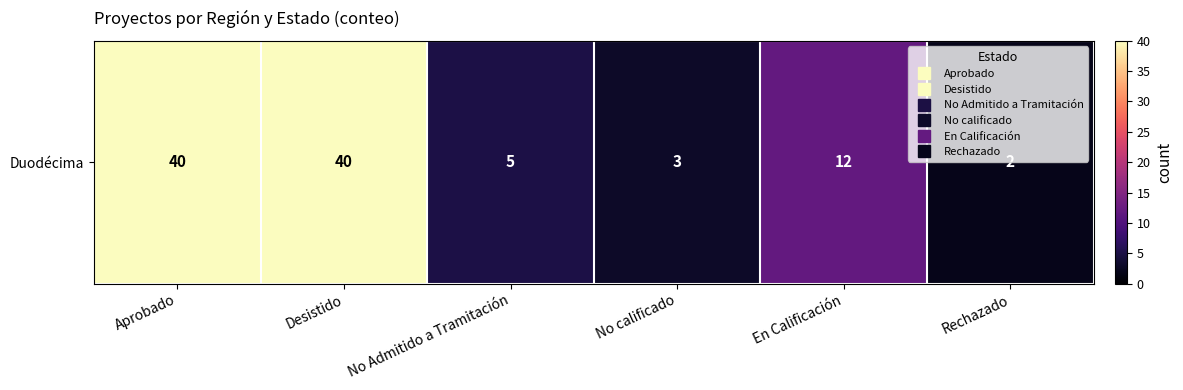

Reading right to left, list all the values displayed in this chart.

2	12	3	5	40	40